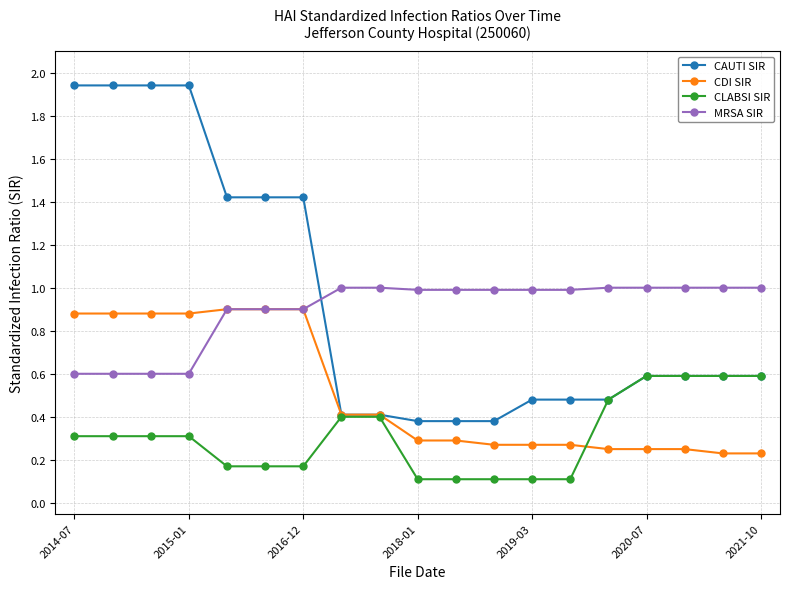

How many distinct data groups are displayed?

4